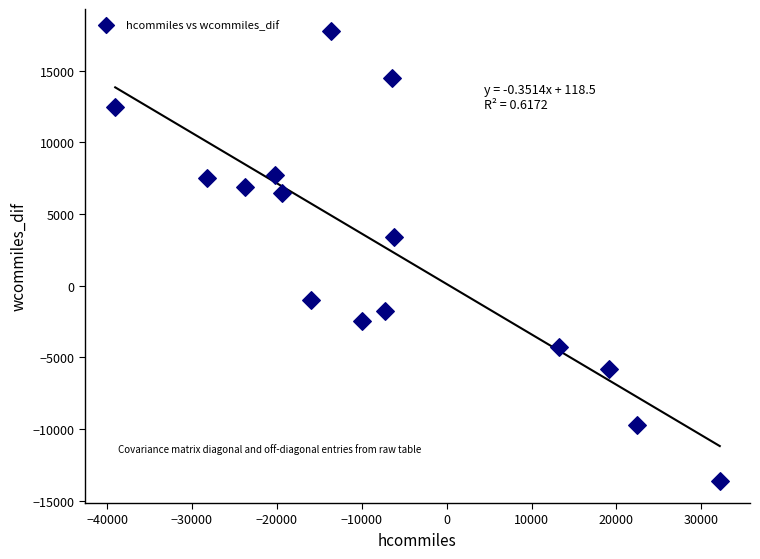

What is the range of Y values (max minus min)?

31330.9